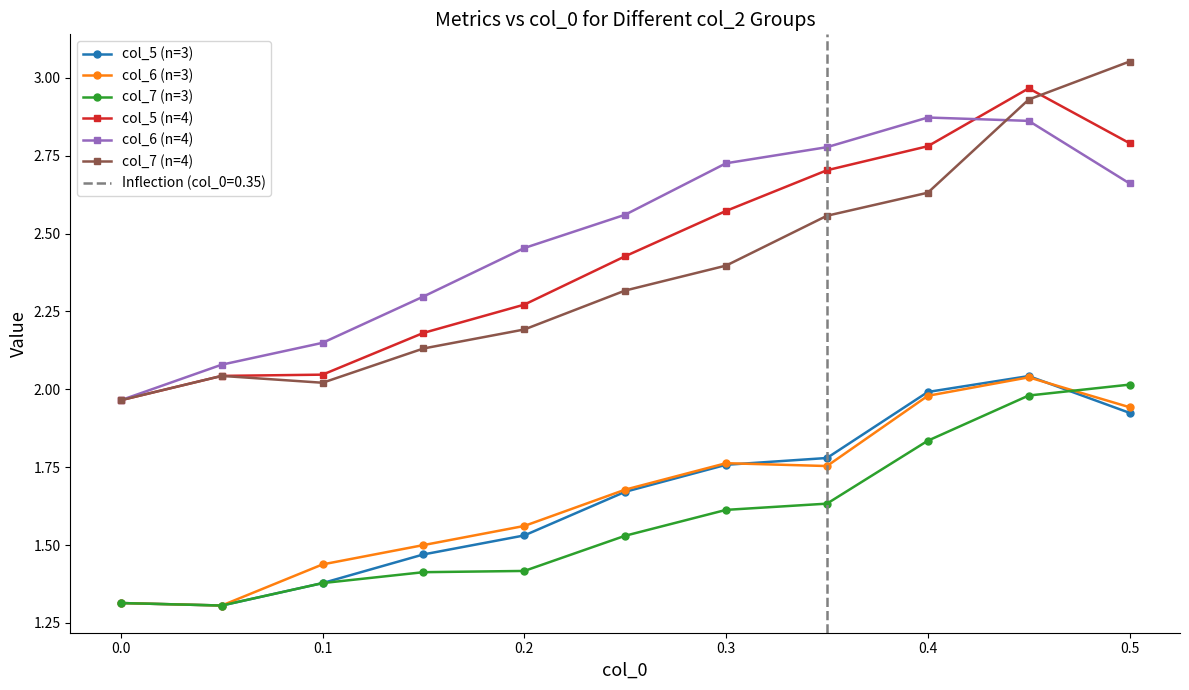

What is the lowest value of the col_5 (n=3) series?

1.3